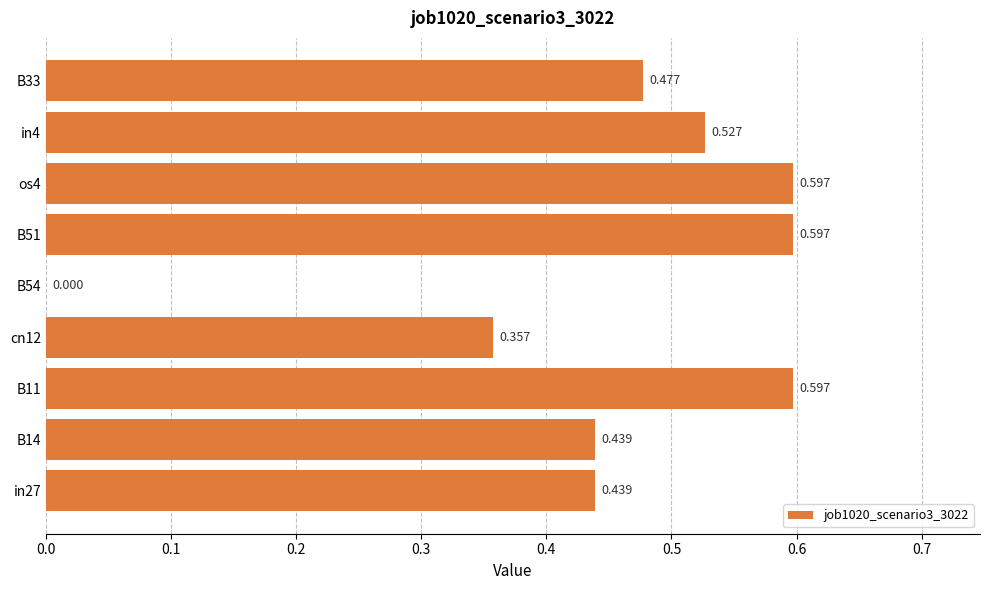

How many distinct data groups are displayed?

1